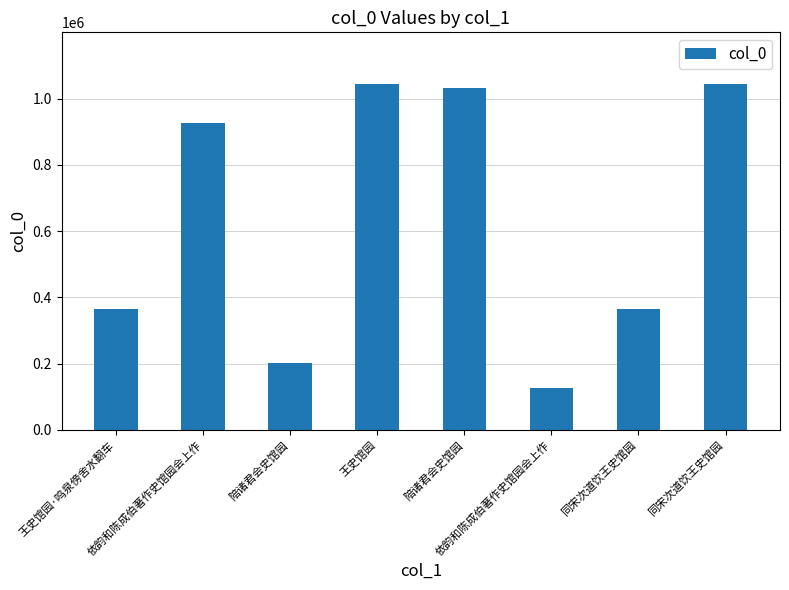

How many values are below 927063?

4